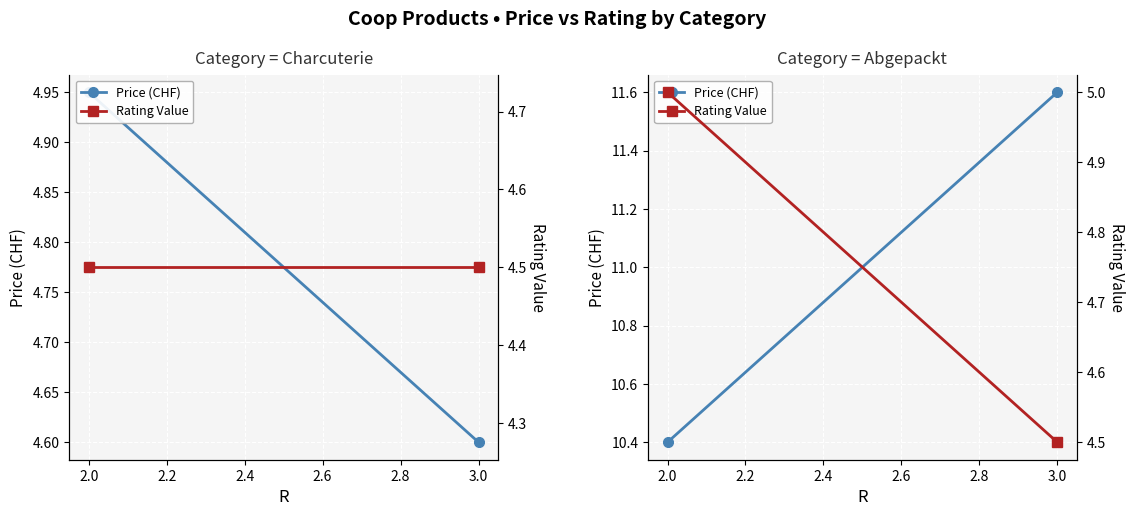

What is the average value of the Rating Value series?

4.8